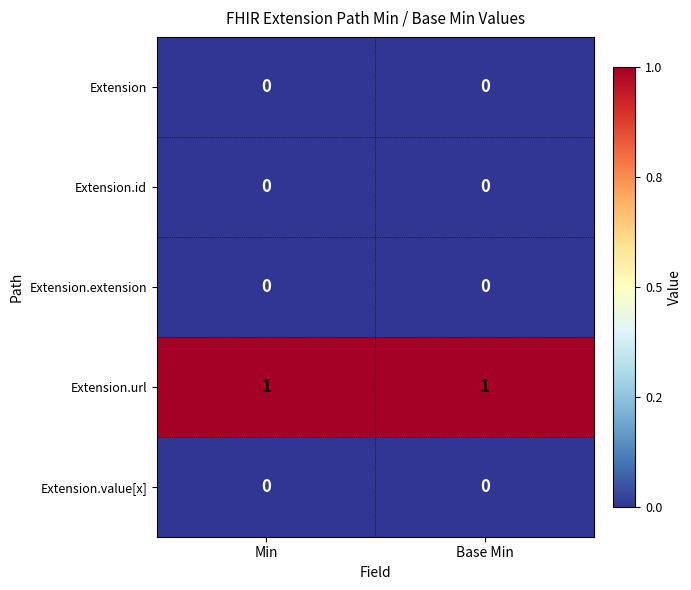

The value of Extension.id at Min is 0. True or false?

True